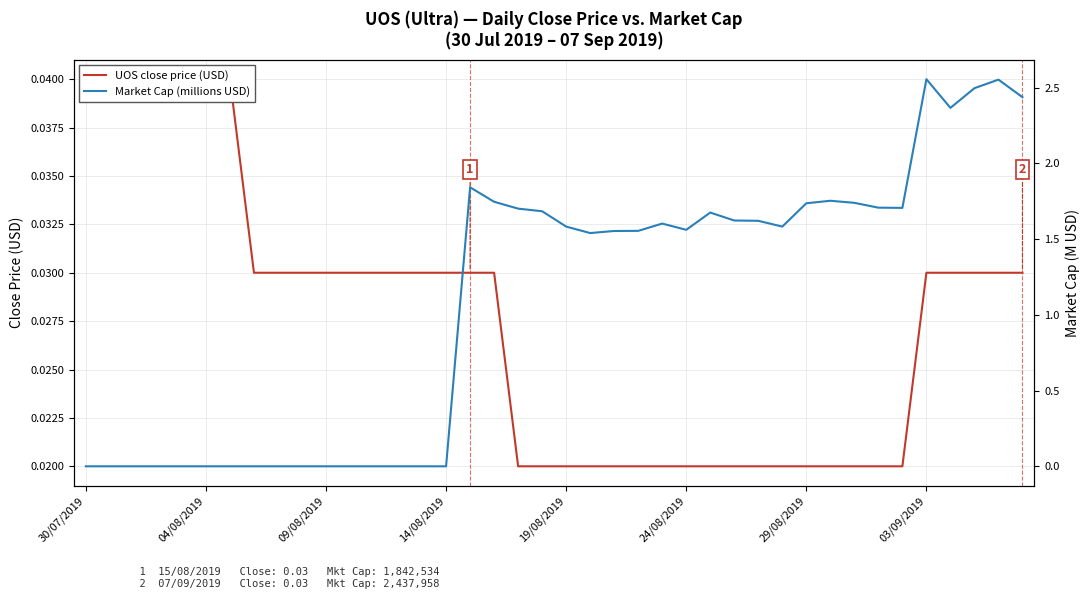

True or false: Market Cap (millions USD) has more than 1 interior local peaks.

True